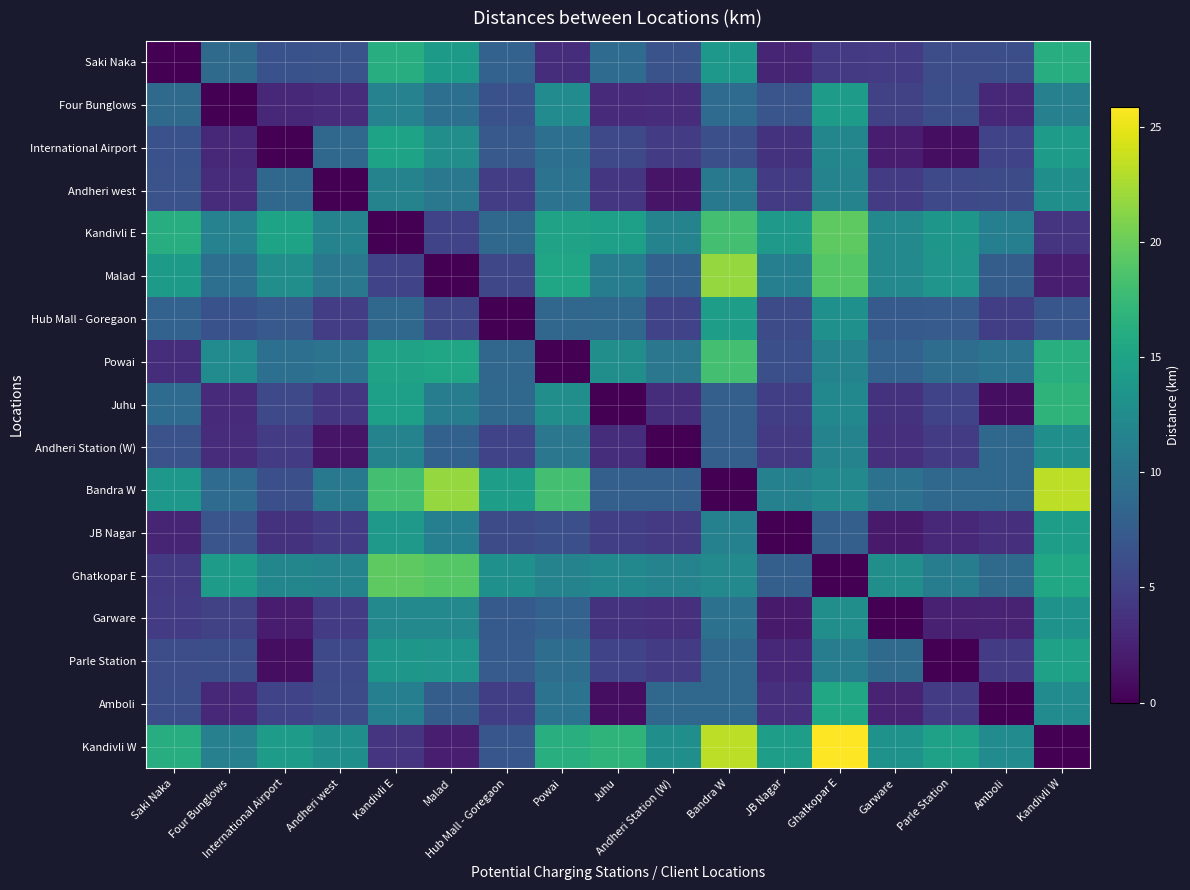

Rank the series at Powai from lowest to highest value.

Powai, Saki Naka, JB Nagar, Garware, Hub Mall - Goregaon, Parle Station, International Airport, Andheri west, Amboli, Andheri Station (W), Ghatkopar E, Four Bunglows, Juhu, Kandivli E, Malad, Kandivli W, Bandra W